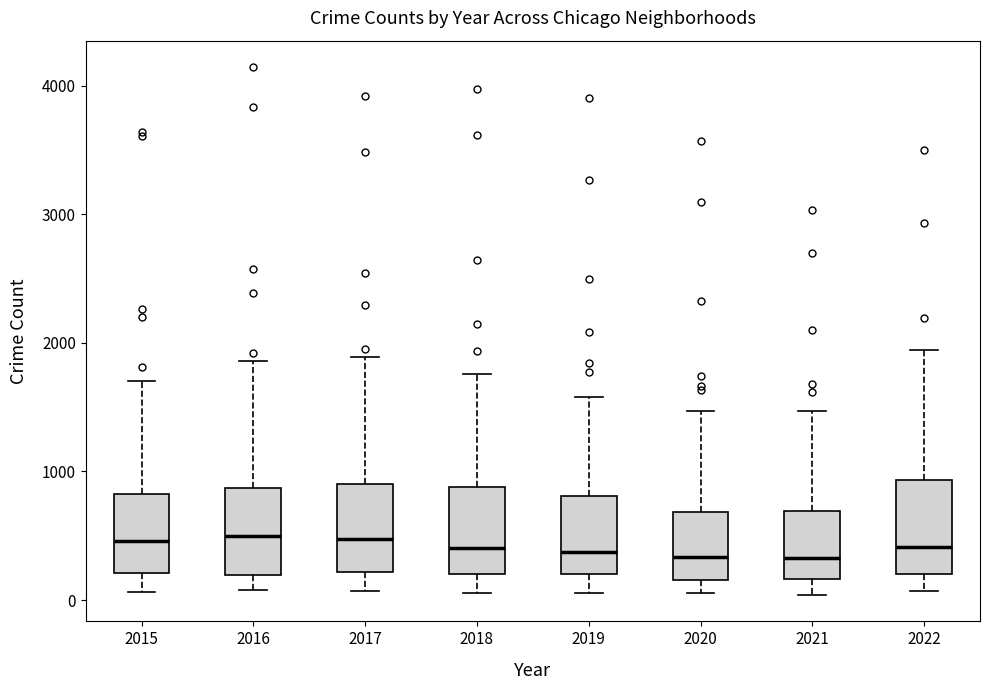

Reading left to right, read every box against the y-axis: the position of its median line, the range the box covers, and the ends of its whiskers. The values are not printed on the chart, so give them approximately, as read against the axis.

2015: median 500, box 200 to 800, whiskers 100 to 1700
2016: median 500, box 200 to 900, whiskers 100 to 1900
2017: median 500, box 200 to 900, whiskers 100 to 1900
2018: median 400, box 200 to 900, whiskers 100 to 1800
2019: median 400, box 200 to 800, whiskers 100 to 1600
2020: median 300, box 200 to 700, whiskers 100 to 1500
2021: median 300, box 200 to 700, whiskers 0 to 1500
2022: median 400, box 200 to 900, whiskers 100 to 1900